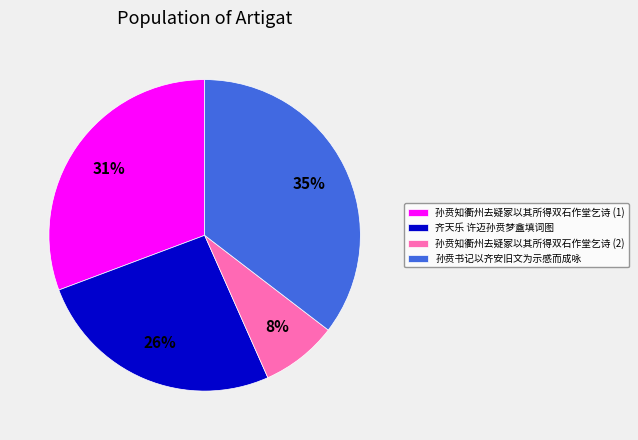

Which slice is the smallest?

孙贲知衢州去疑冢以其所得双石作堂乞诗 (2)